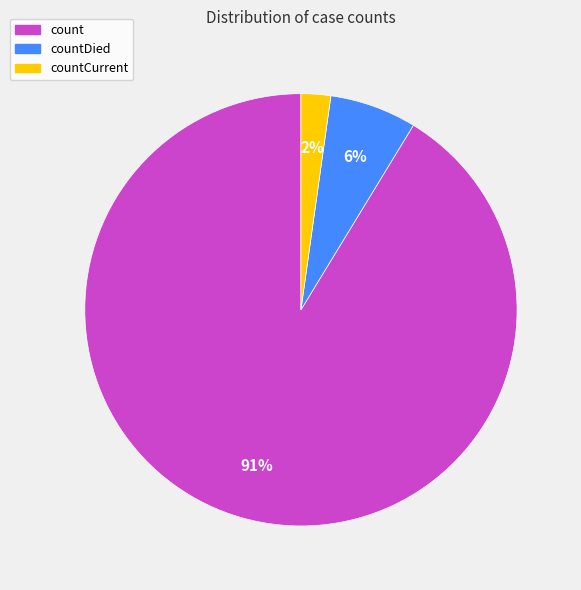

Count the number of slices in the pie.

3